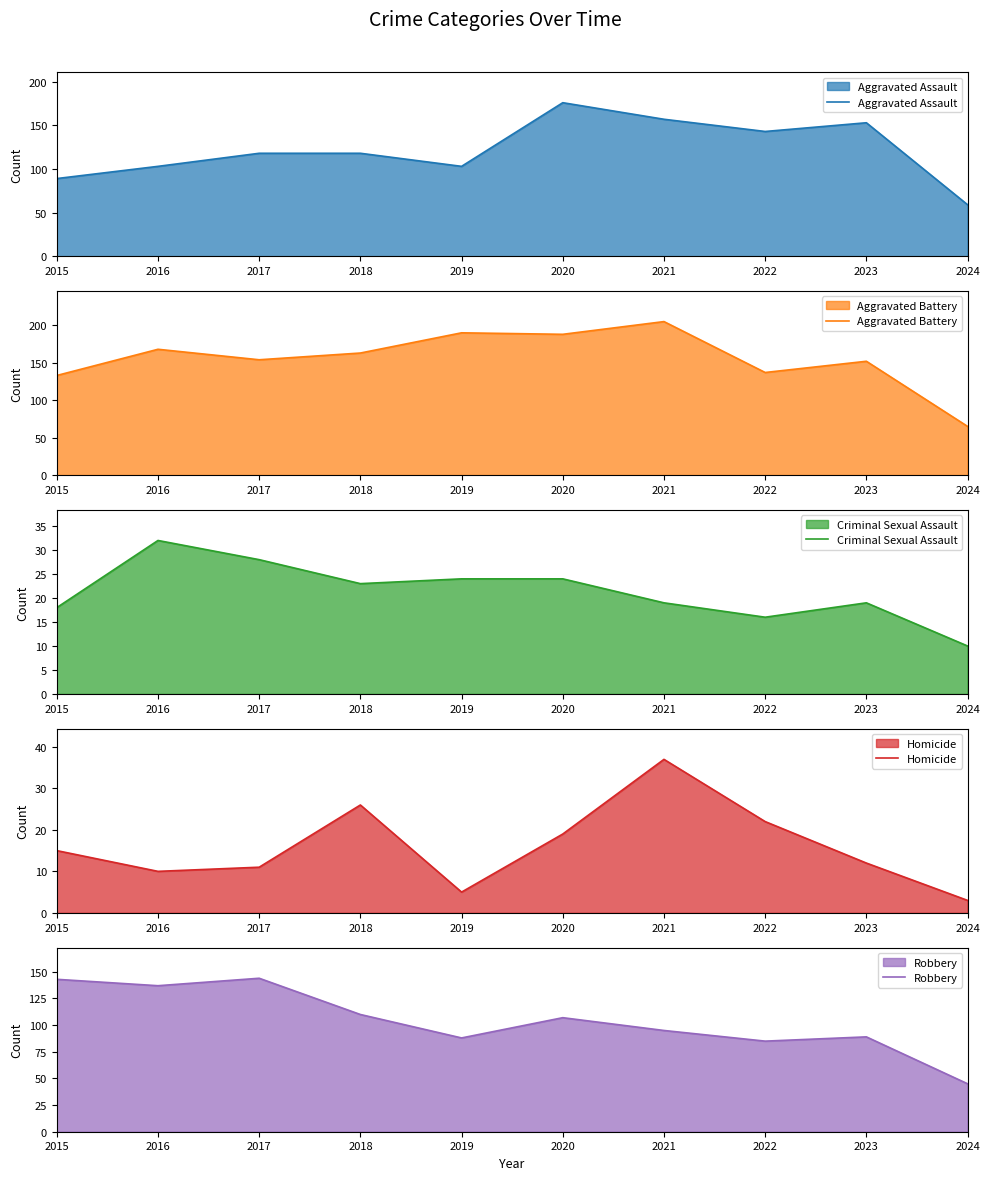

True or false: Aggravated Assault and Homicide intersect in this chart.

False